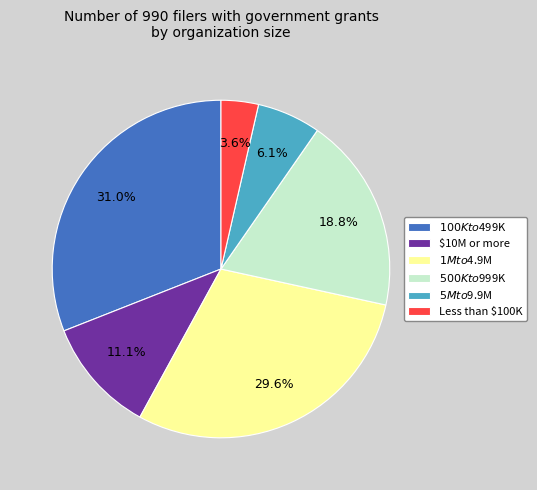

The $1M to $4.9M slice represents 30% of the pie. True or false?

True